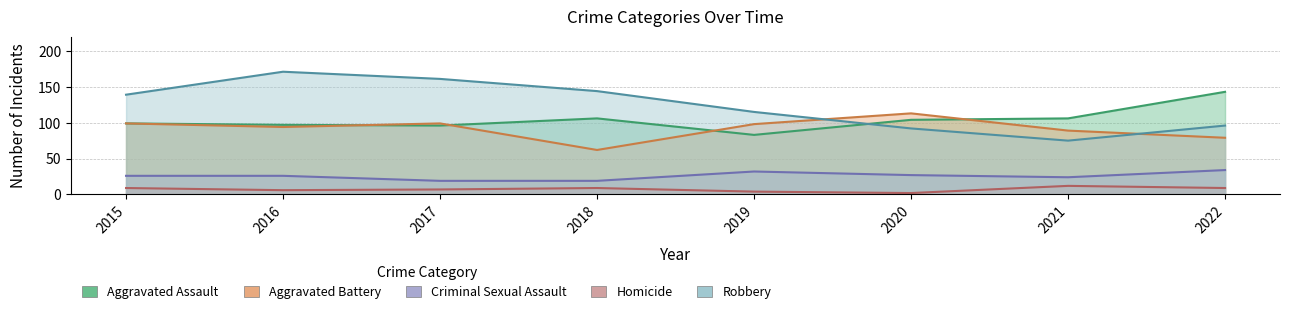

What is the value of the Criminal Sexual Assault point at the 4th from the left?

19